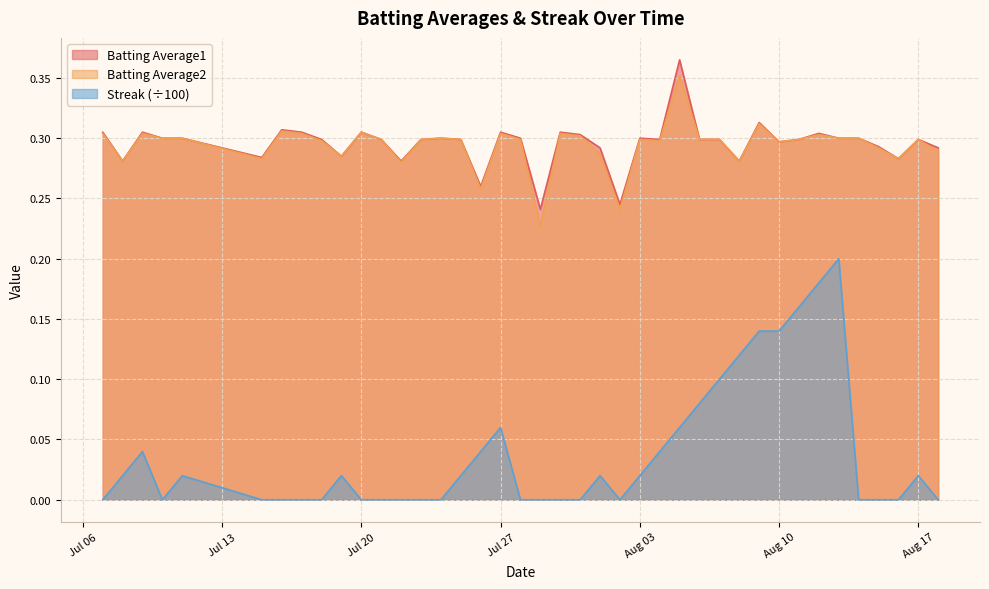

True or false: Streak and Batting Average1 cross at least once.

False